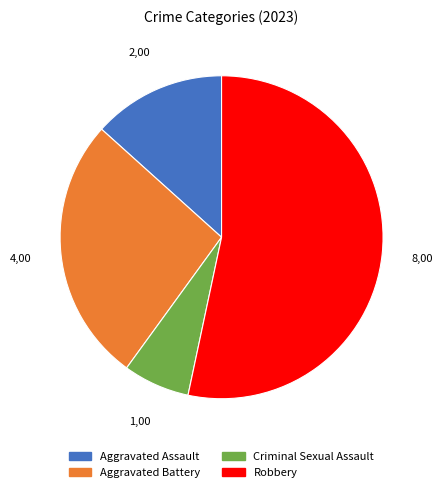

Do Aggravated Assault and Aggravated Battery together represent more than half of the pie?

No